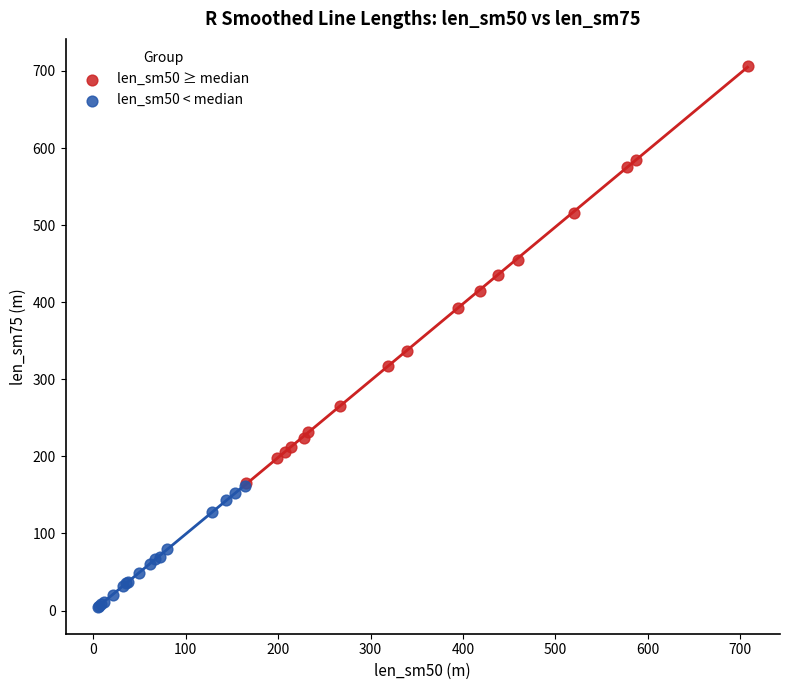

Which series contains the lowest Y value?

len_sm50 < median